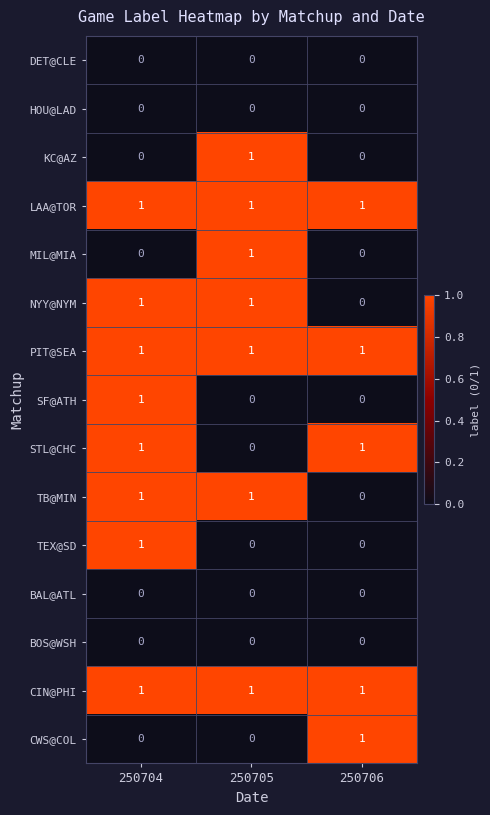

How many SF@ATH values are between 0 and 1?

3